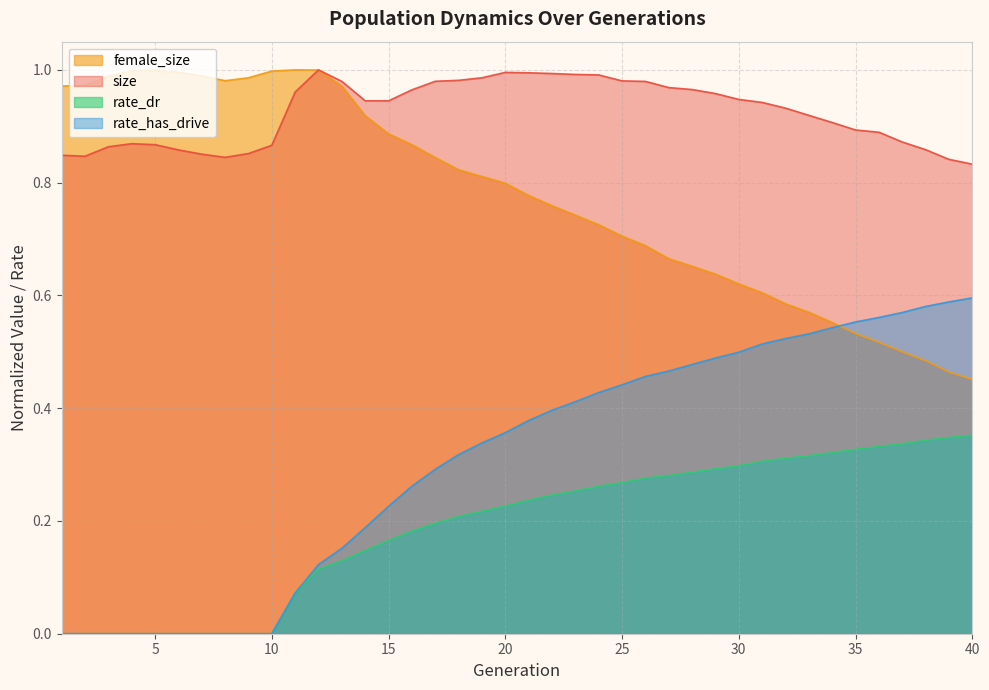

List the series in order of their peak value, highest first.

size, female_size, rate_has_drive, rate_dr